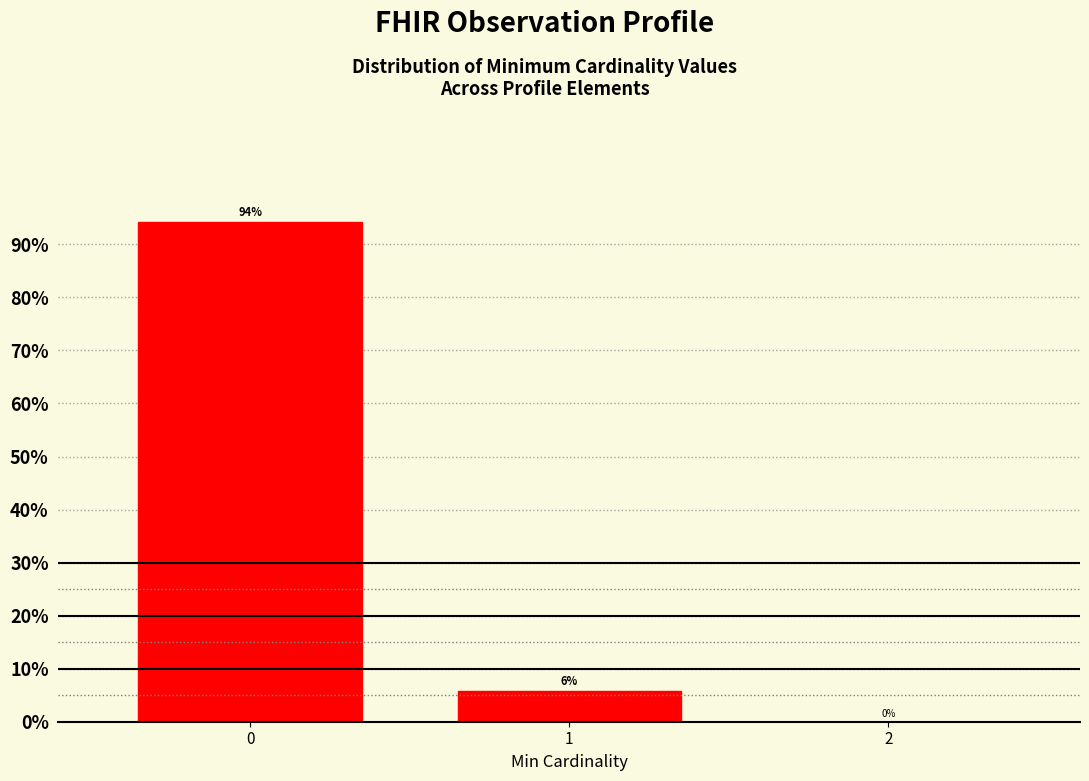

What is the maximum value shown in the chart?

94.2